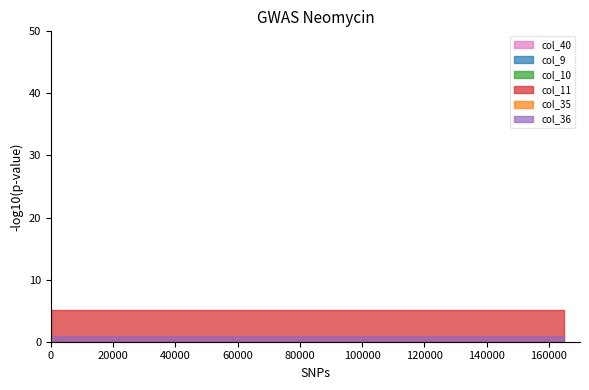

How many series are shown in this chart?

6